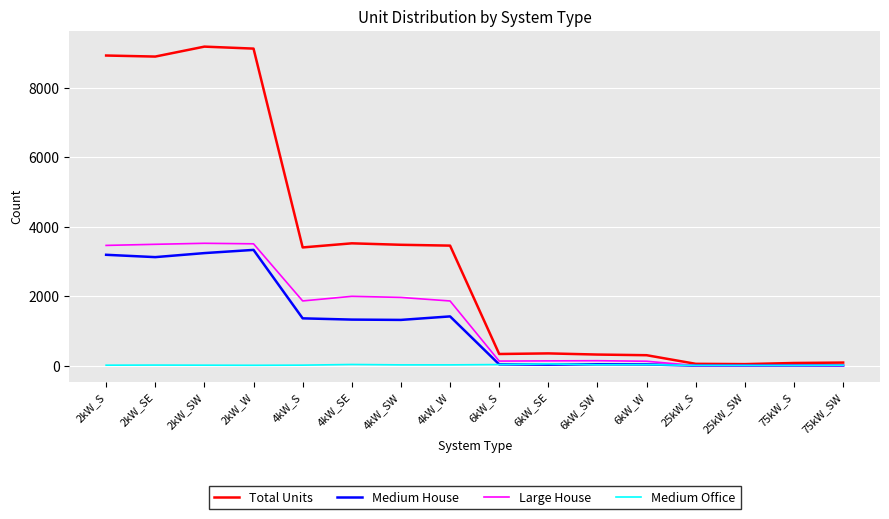

Is it true that Medium Office equals 25 at 6kW_SW?

True